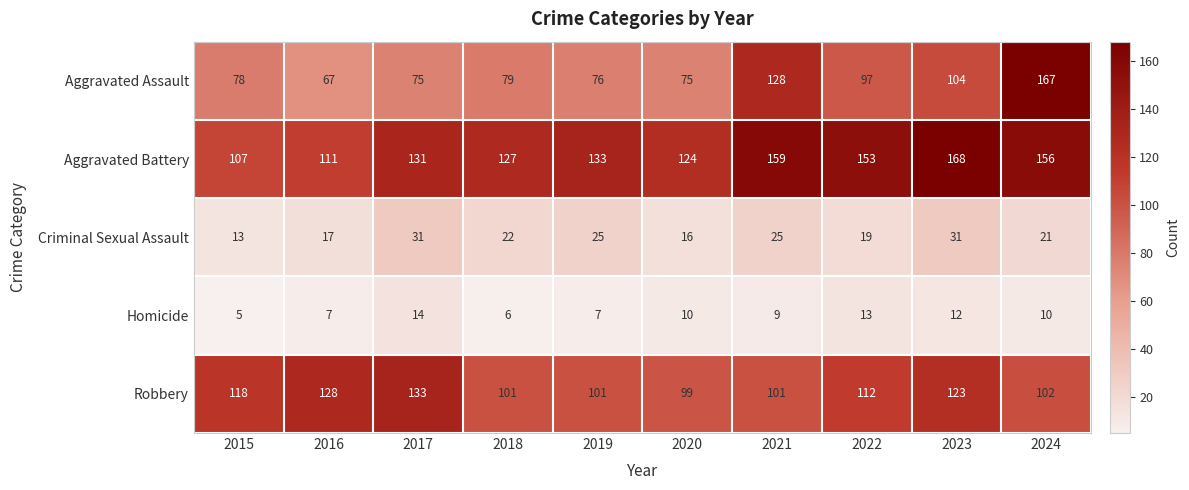

At which category is the sum across all series the highest?

2024